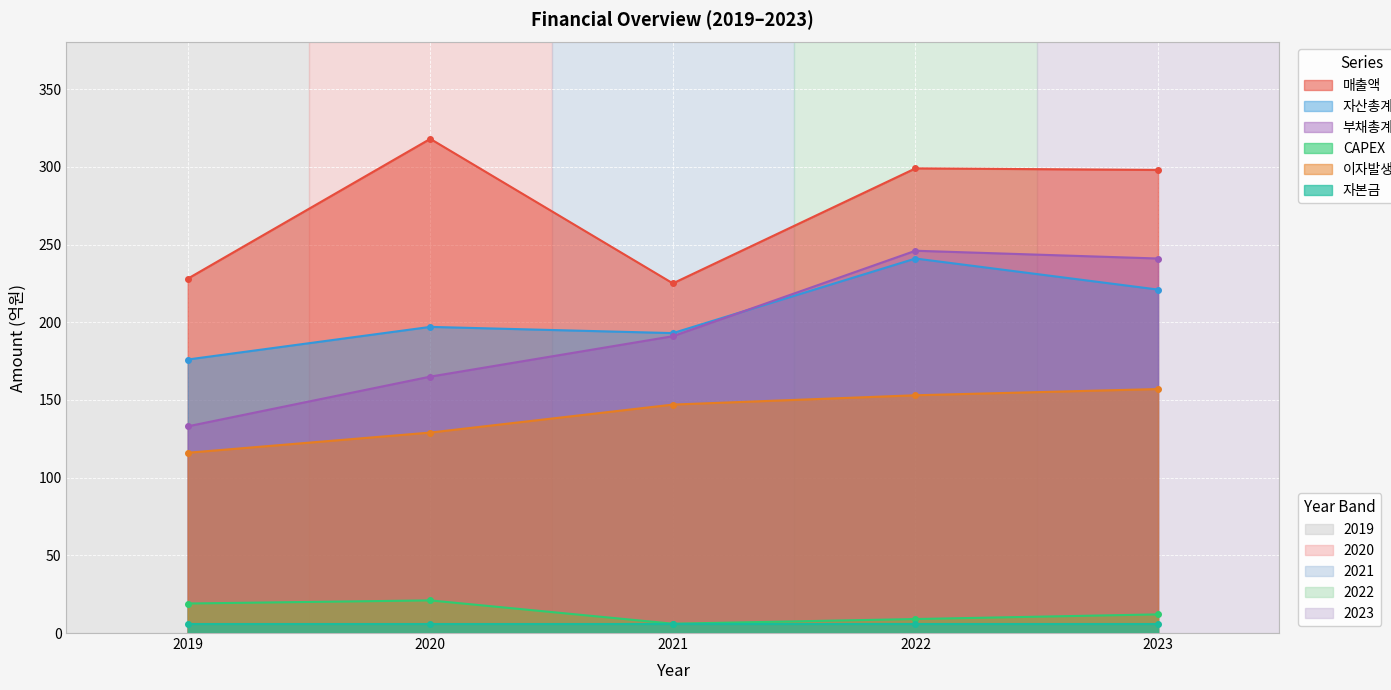

What is the lowest value of the 매출액 series?

225